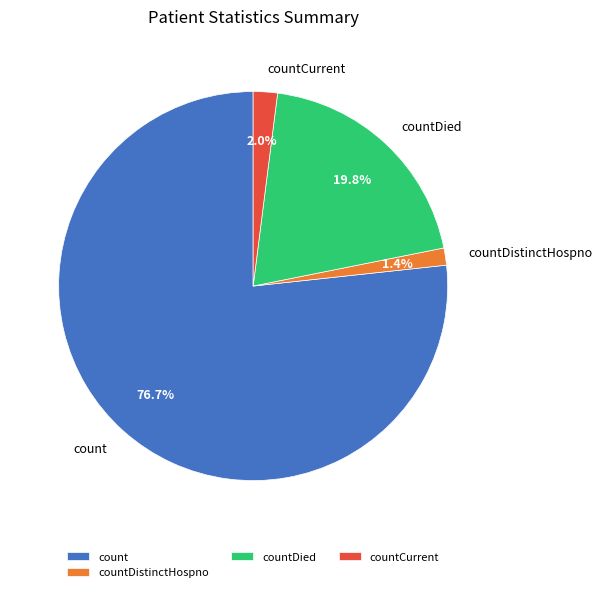

Rank the categories by value from lowest to highest.

countDistinctHospno, countCurrent, countDied, count